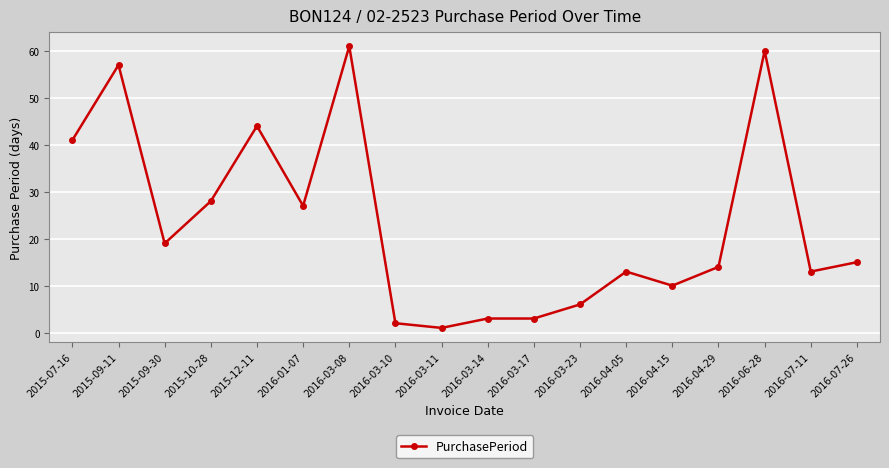

True or false: the data has more than 0 interior local peaks.

True